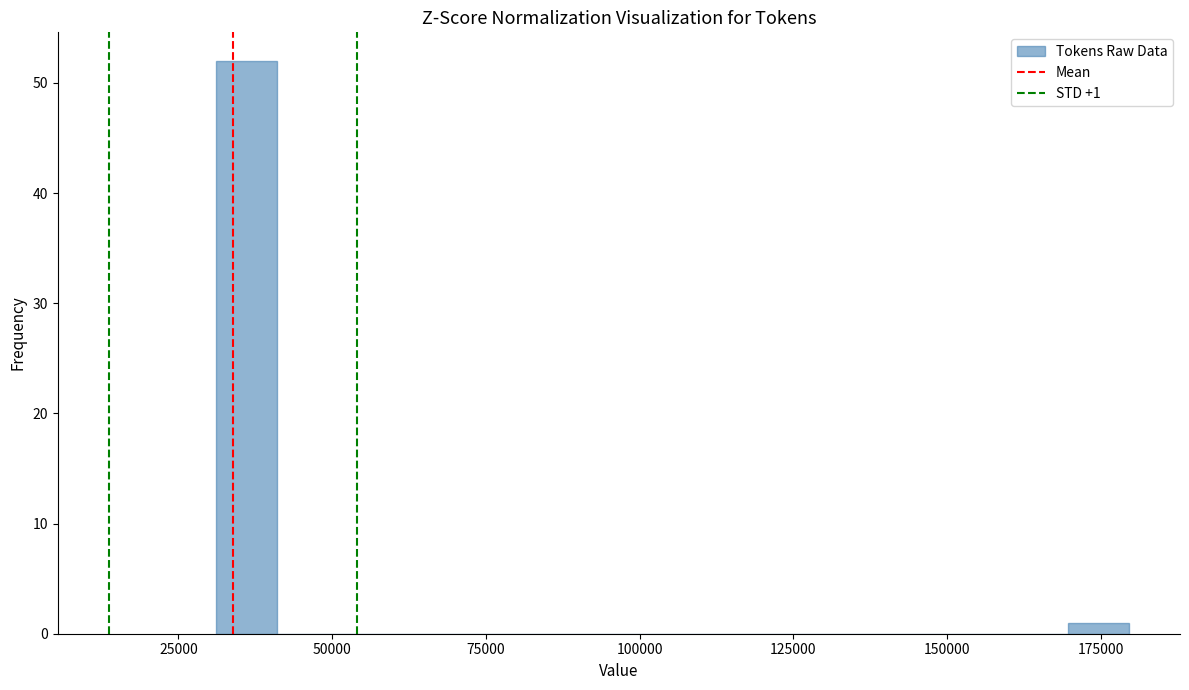

Around what value on the x-axis is the tallest bar? Give the approximate position of its centre, as read against the axis.

35000